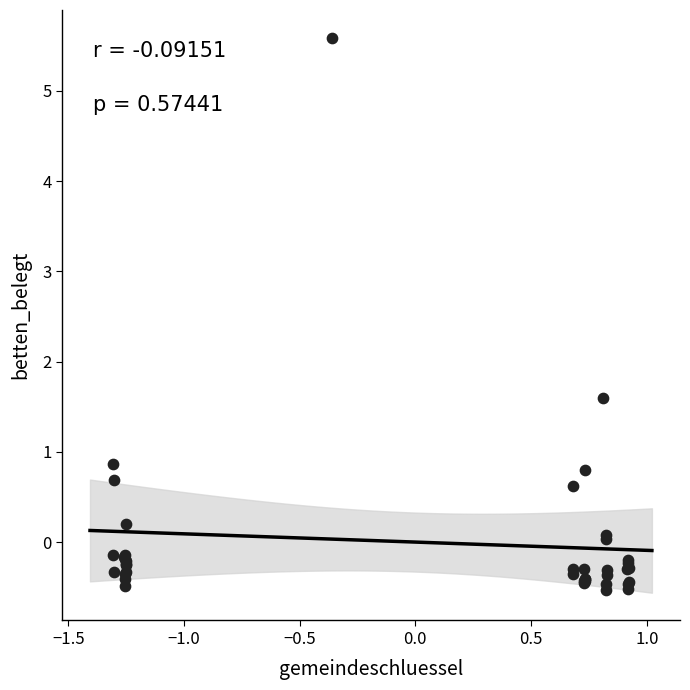

What Y value in the scatter plot is closest to 2?

1.6